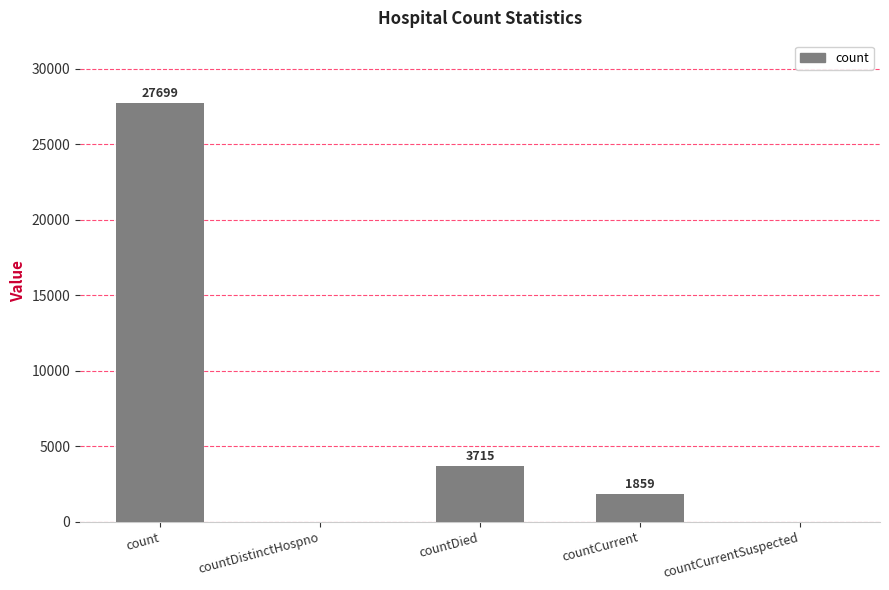

Where is the data nearest to the value 13849?

countDied